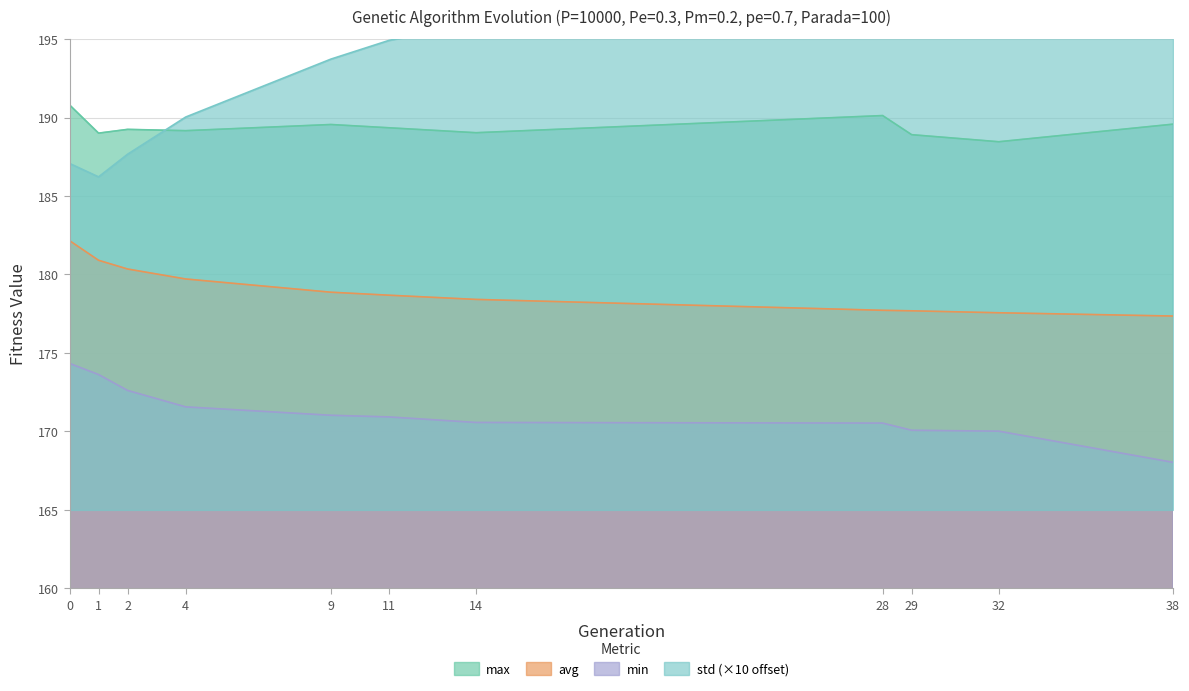

Reading left to right, what are all the values shown in this chart?

min: 174.3	173.6	172.6	171.6	171.0	170.9	170.6	170.5	170.1	170.0	168.0
max: 190.8	189.0	189.2	189.2	189.6	189.3	189.0	190.1	188.9	188.5	189.6
avg: 182.2	180.9	180.3	179.7	178.9	178.7	178.4	177.7	177.7	177.6	177.3
std: 187.1	186.2	187.7	190.0	193.7	194.9	196.0	200.0	200.0	200.3	201.2